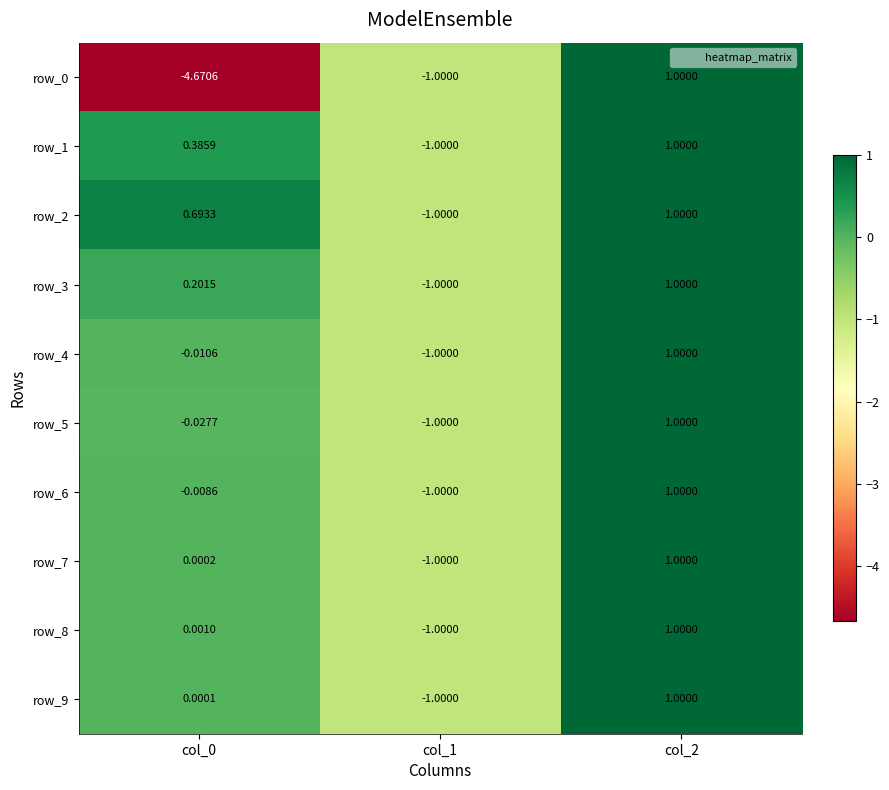

What is the total value across all series at col_2?

10.0